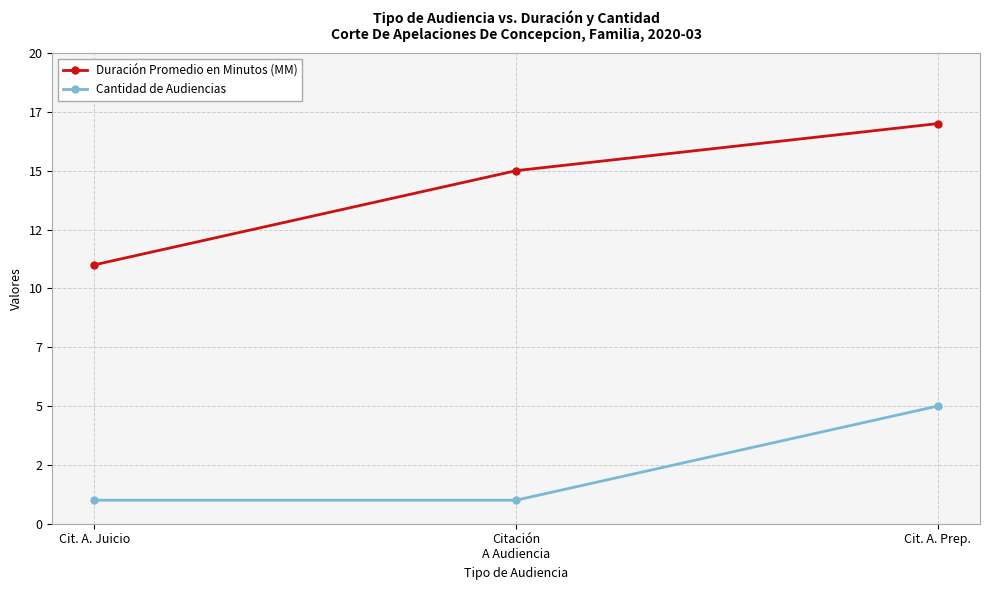

Which series changed the most between Citación
A Audiencia and Cit. A. Prep.?

Cantidad de Audiencias